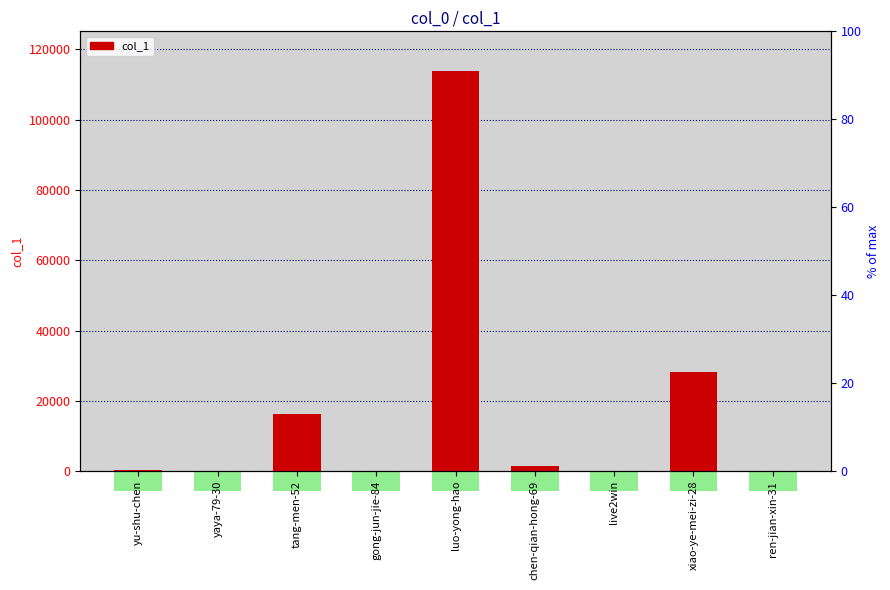

What is the ratio of the value at ren-jian-xin-31 to the value at yaya-79-30?

2.0